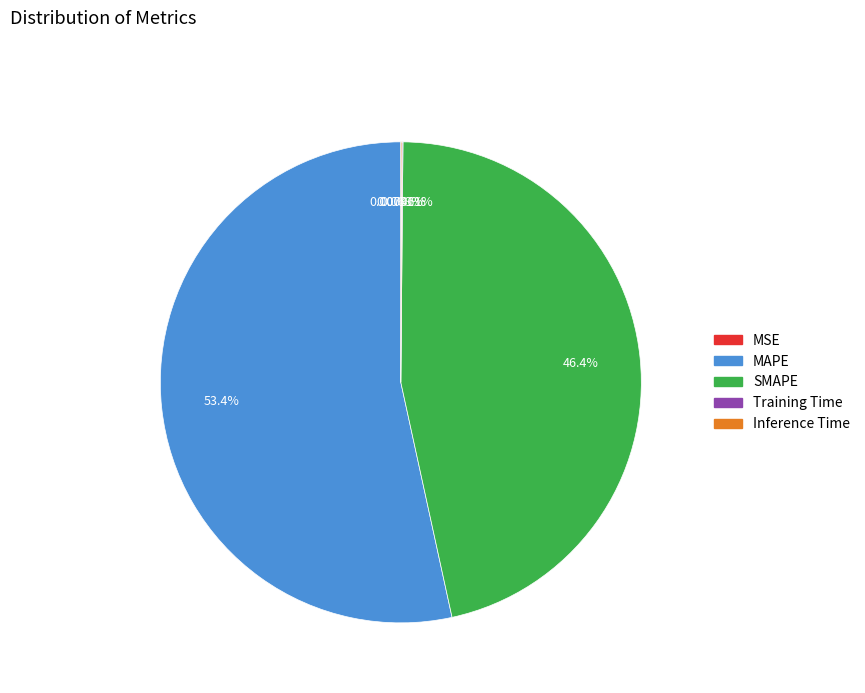

Does SMAPE represent more than half of the total?

No